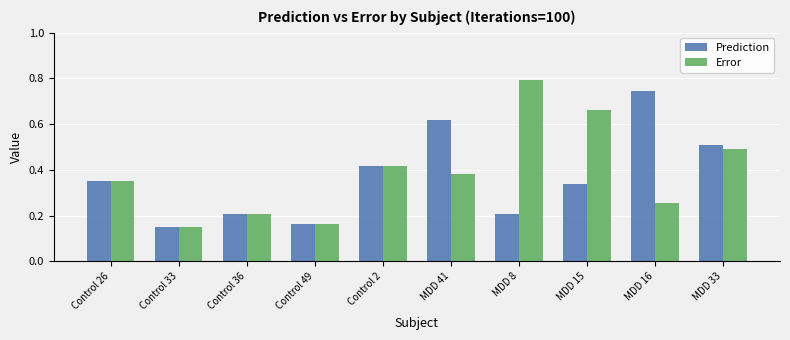

What is the label of the 9th bar from the left?

MDD 16